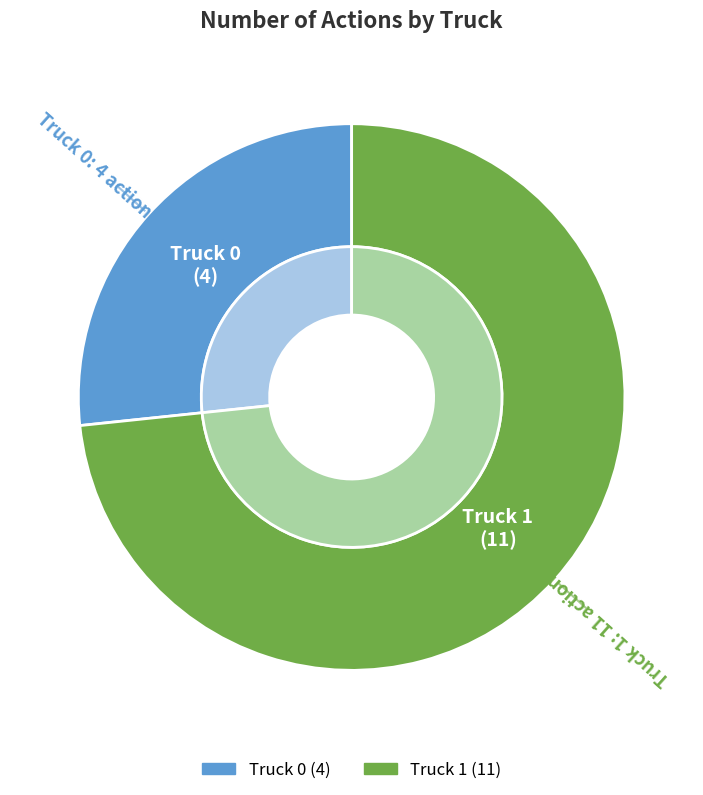

Rank the categories by value from highest to lowest.

Truck 1, Truck 0